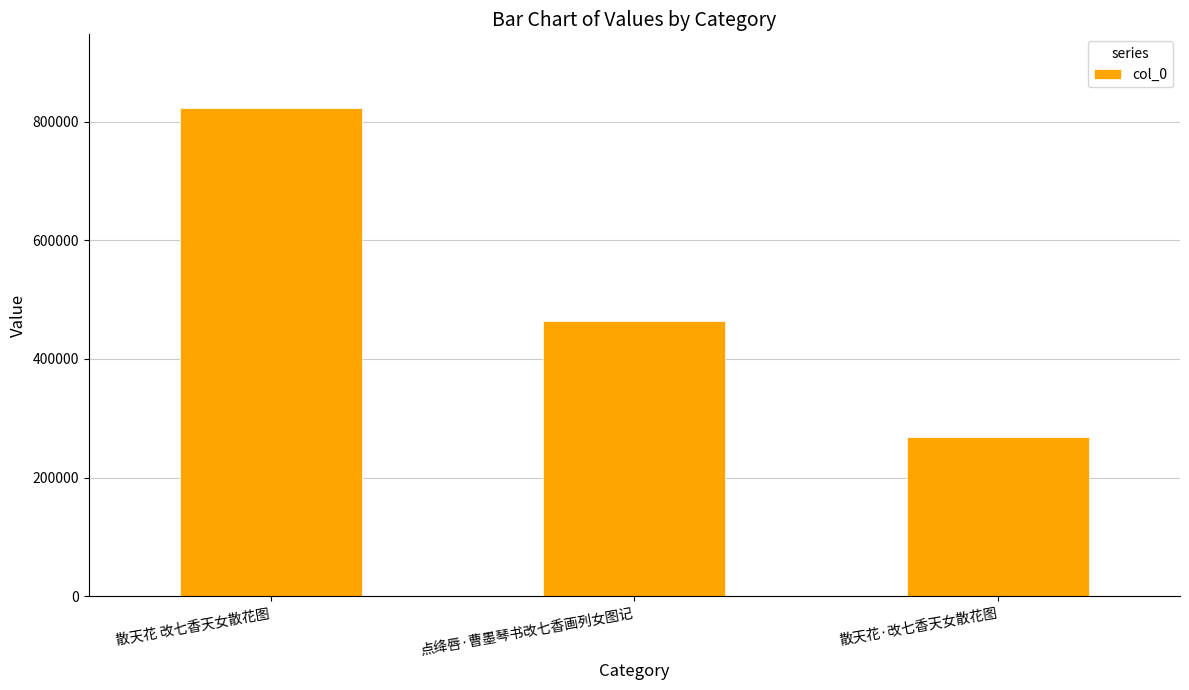

What value does the data have at 散天花·改七香天女散花图, to the nearest 50?

269350